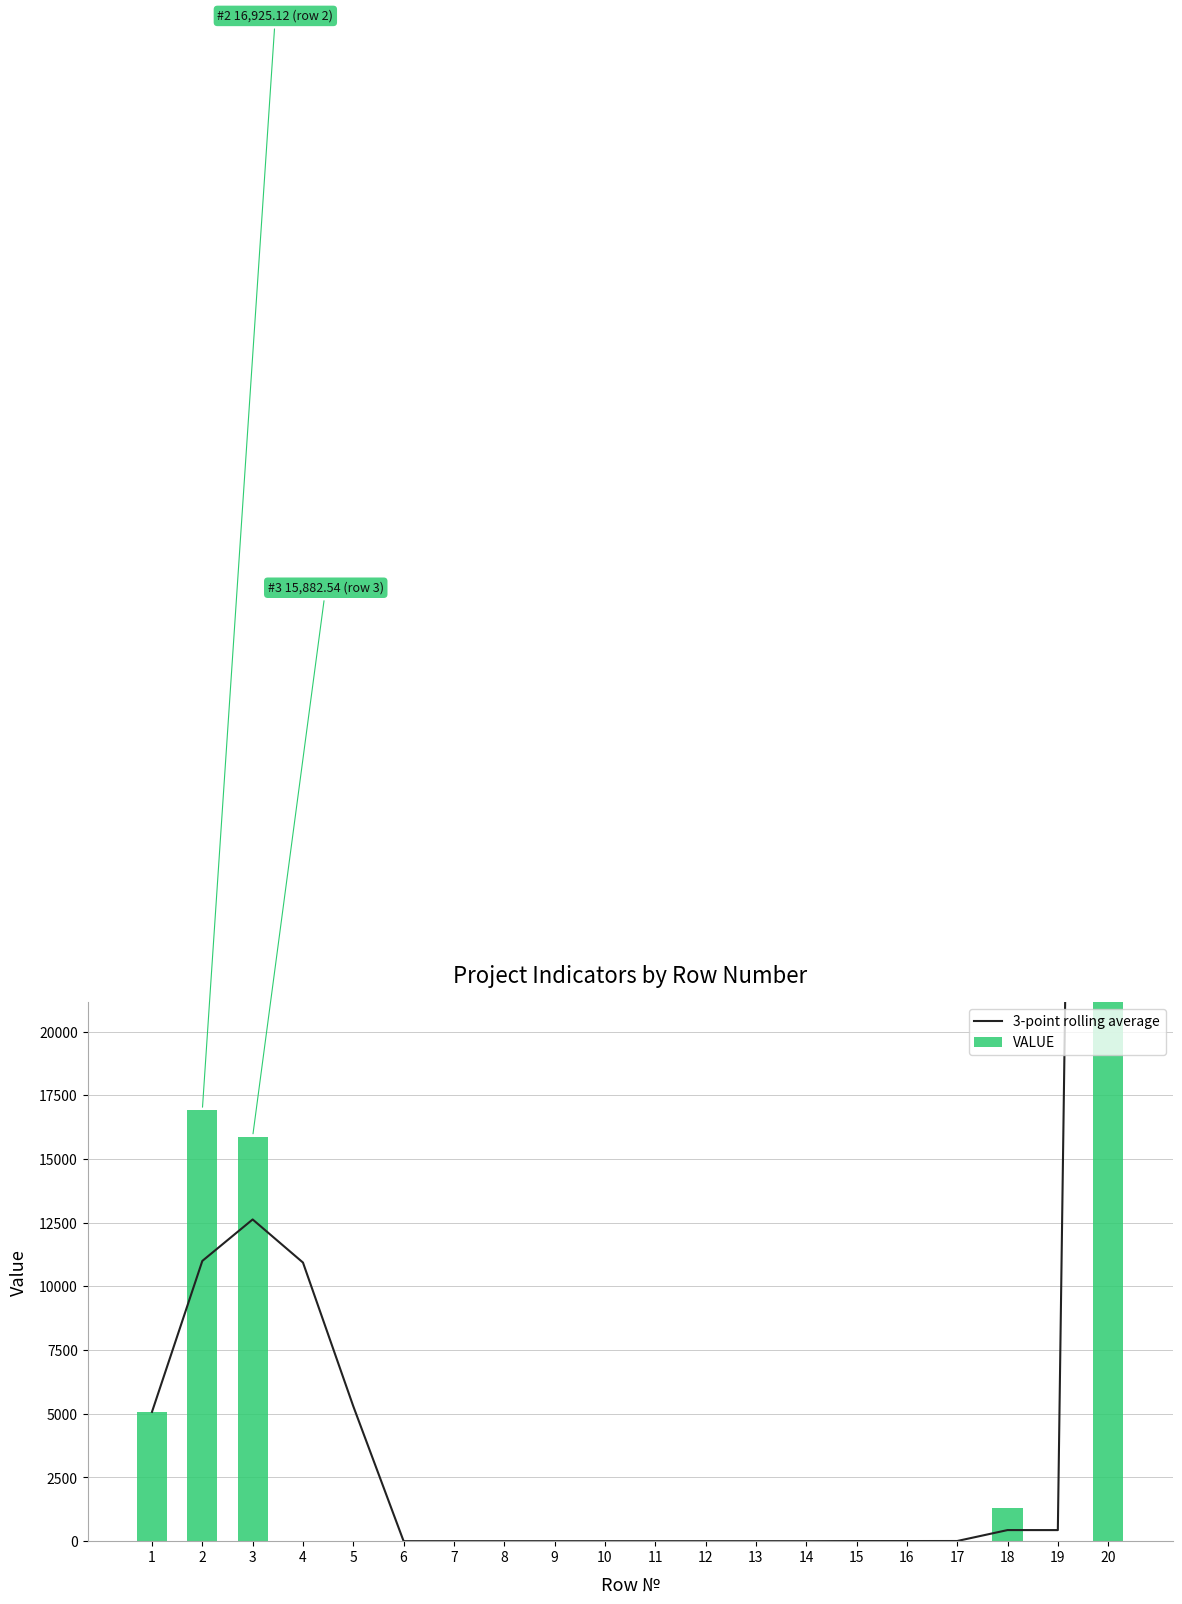

Rank the series at 12 from highest to lowest value.

3-point rolling average, VALUE